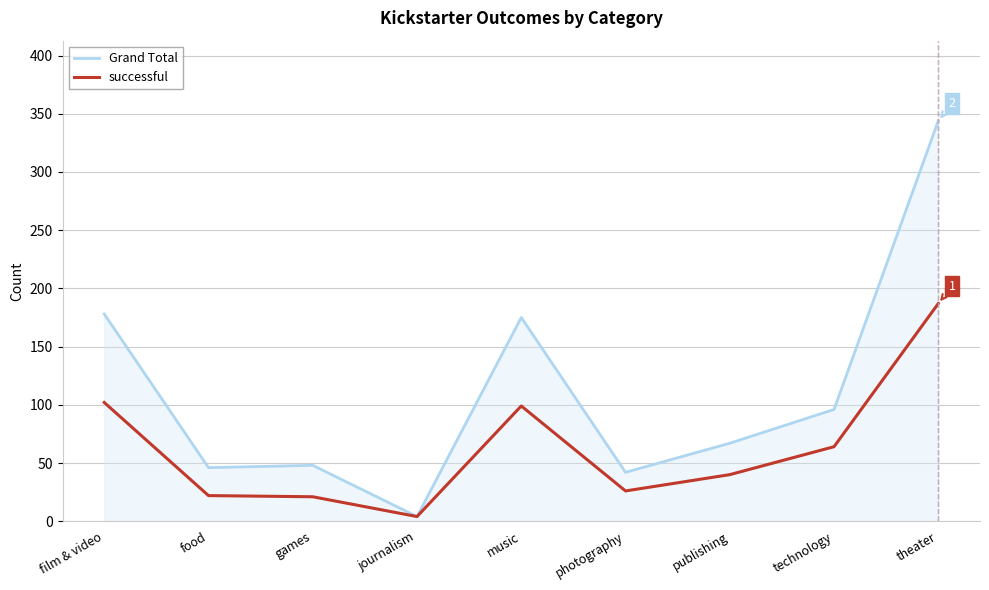

Which category has the highest value across all series?

theater